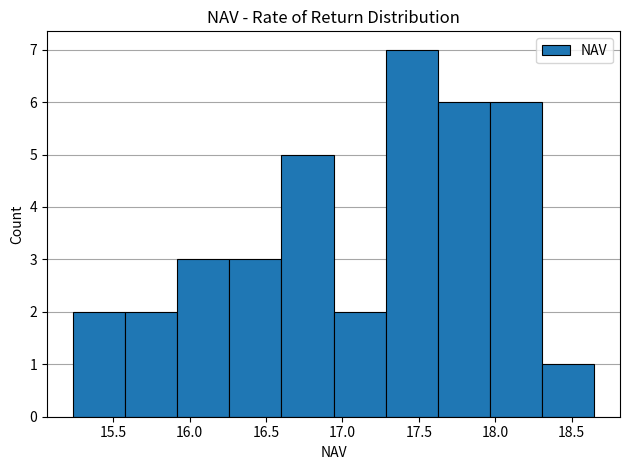

What is the height of the bar covering 17.30 to 17.60 on the x-axis? Neither the bar edges nor the heights are printed on the chart, so give them approximately, as read against the axes.

7